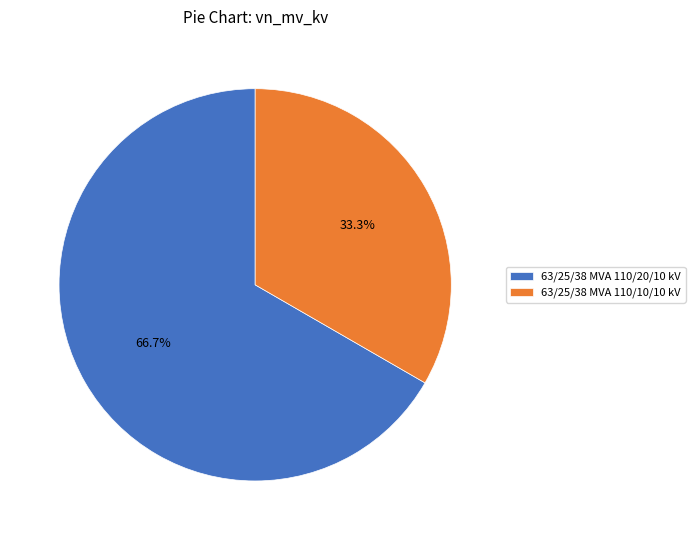

Between 63/25/38 MVA 110/20/10 kV and 63/25/38 MVA 110/10/10 kV, which is larger?

63/25/38 MVA 110/20/10 kV